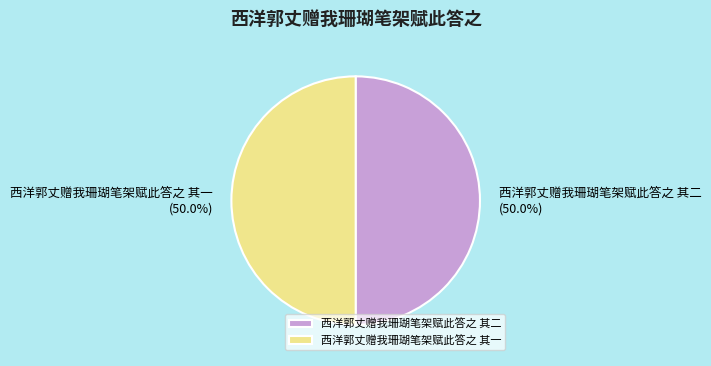

What portion of the pie excludes 西洋郭丈赠我珊瑚笔架赋此答之 其一?

50.0%